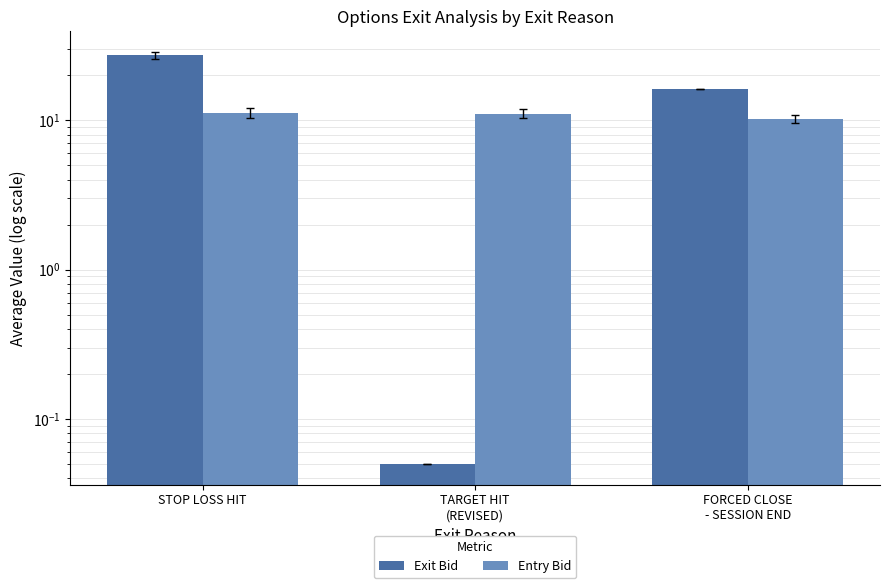

What is the total value across all series at STOP LOSS HIT?

38.4